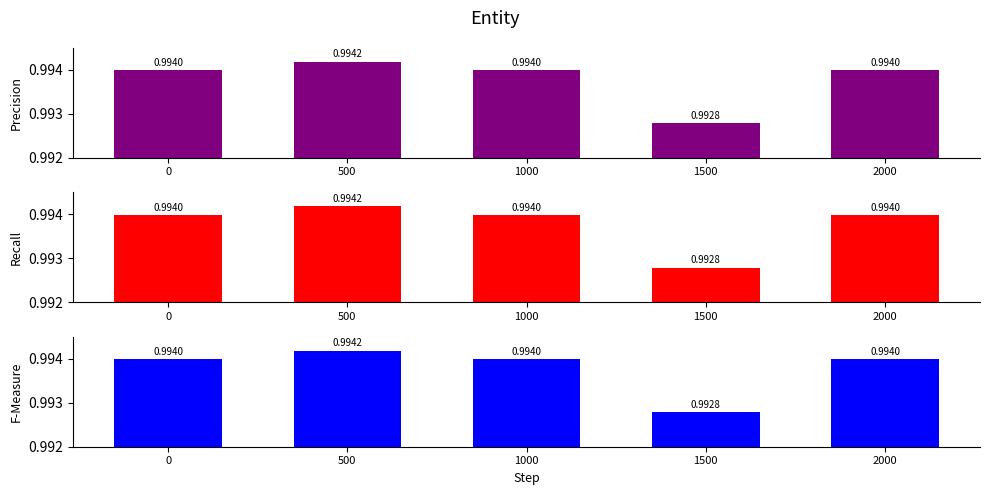

The value at 0 is 1.0. True or false?

True